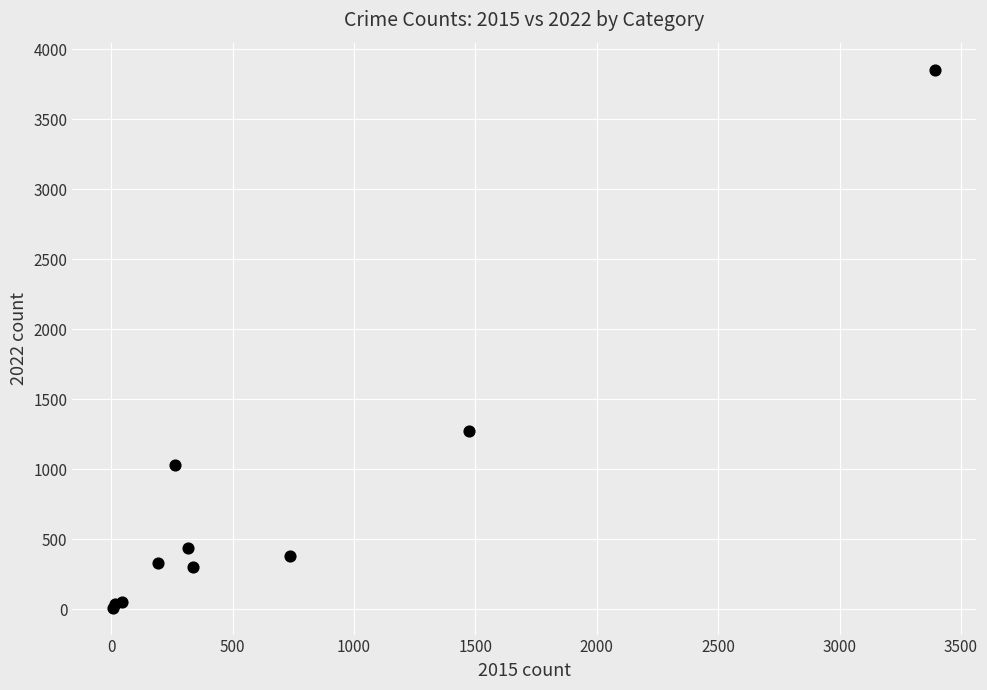

What Y value in the scatter plot is closest to 1932?

1273